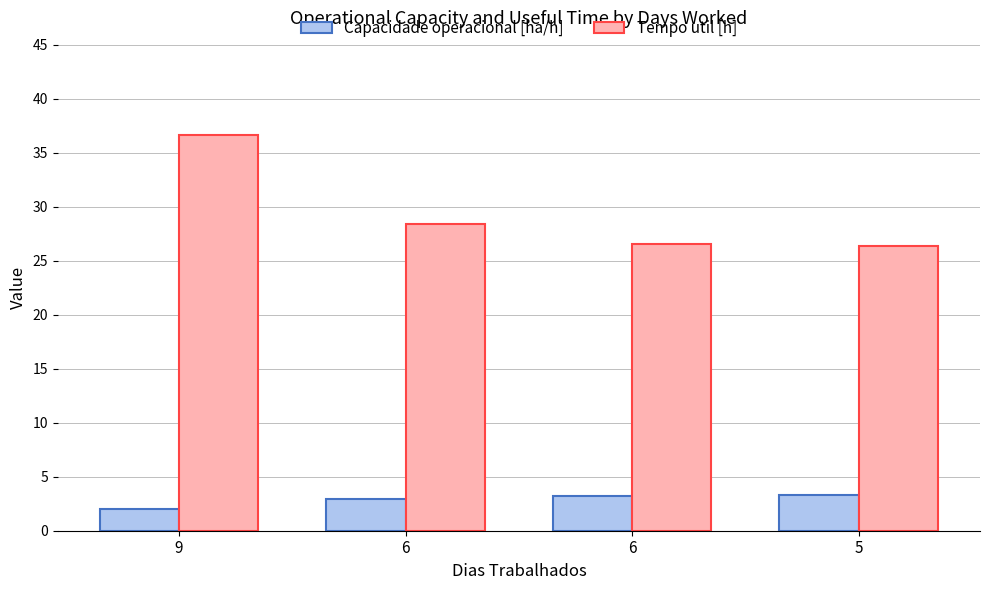

How many data points does each series have?

4